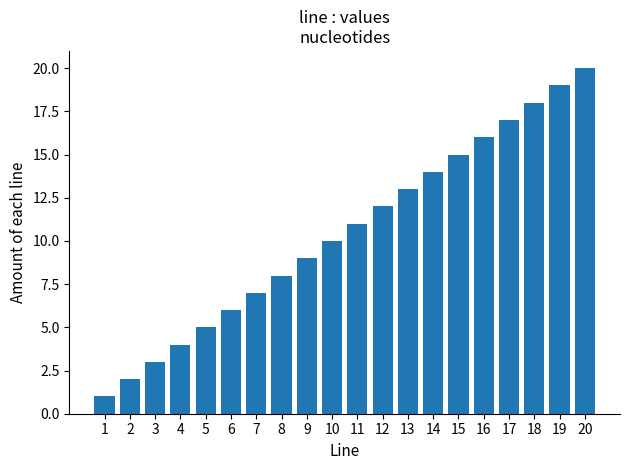

Which label corresponds to the largest value in the chart?

20